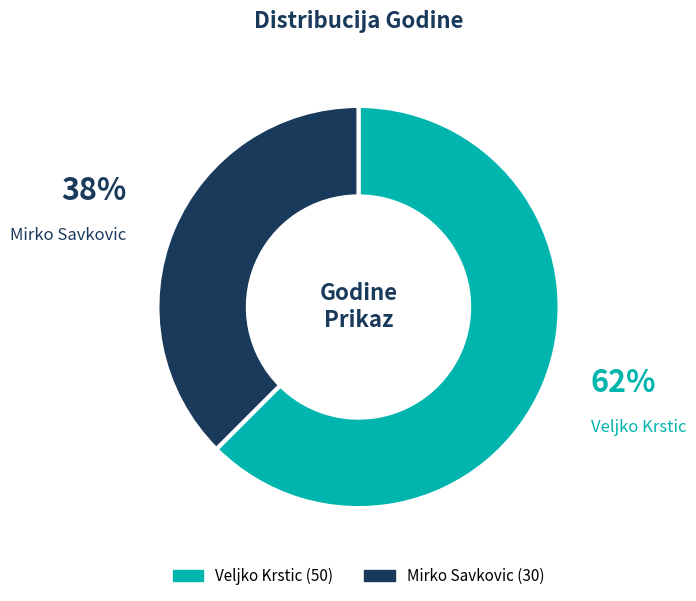

What is the smallest slice in the pie chart?

Mirko Savkovic